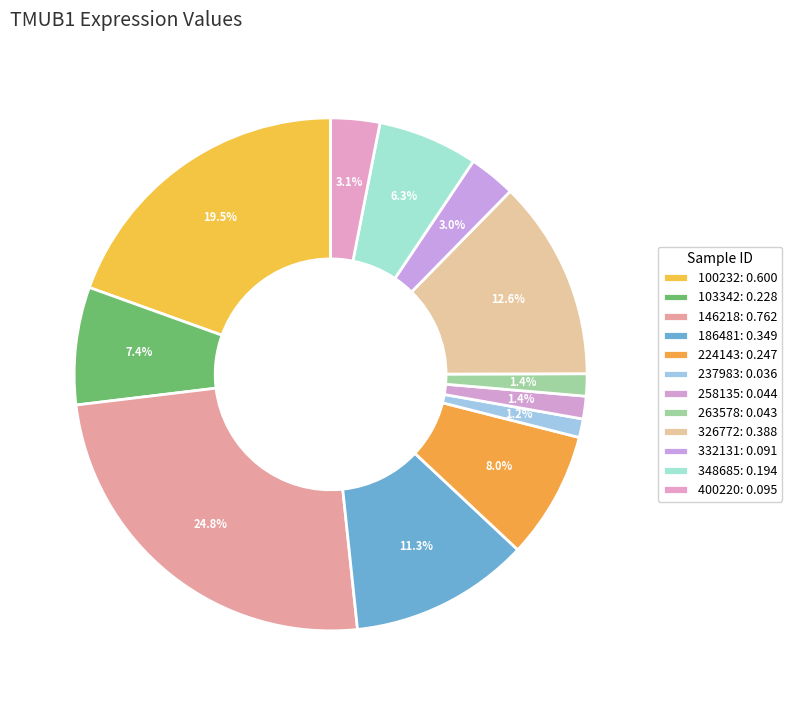

To the nearest percent, what is the difference between the 103342 and 326772 slice percentages?

5%